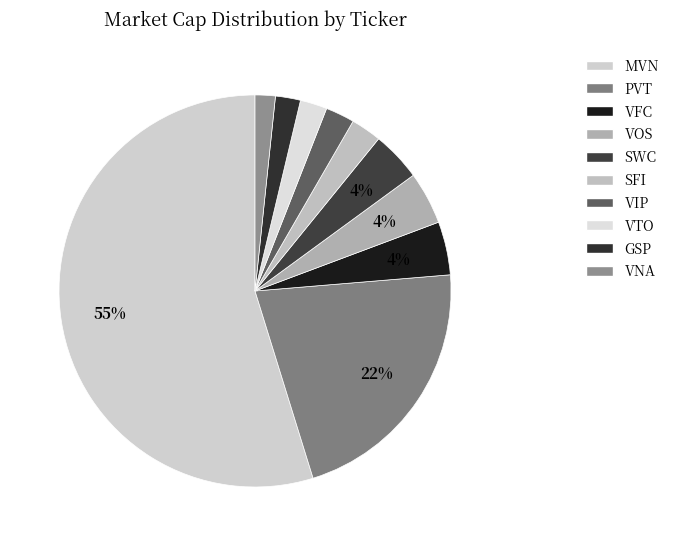

Which category has the smallest portion of the pie?

VNA